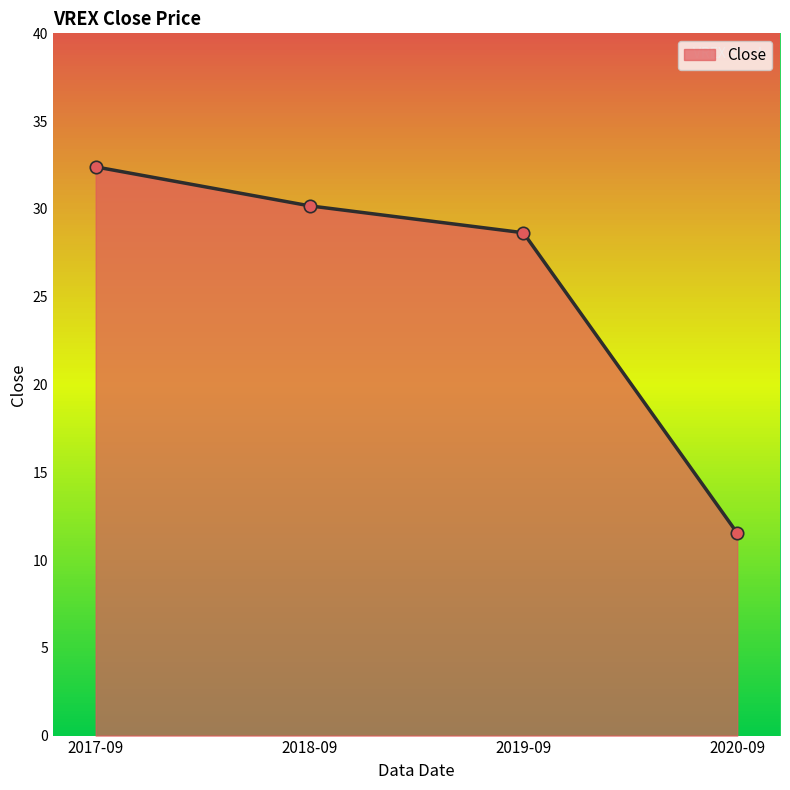

What is the change in value from 2017-09 to 2019-09?

-3.8